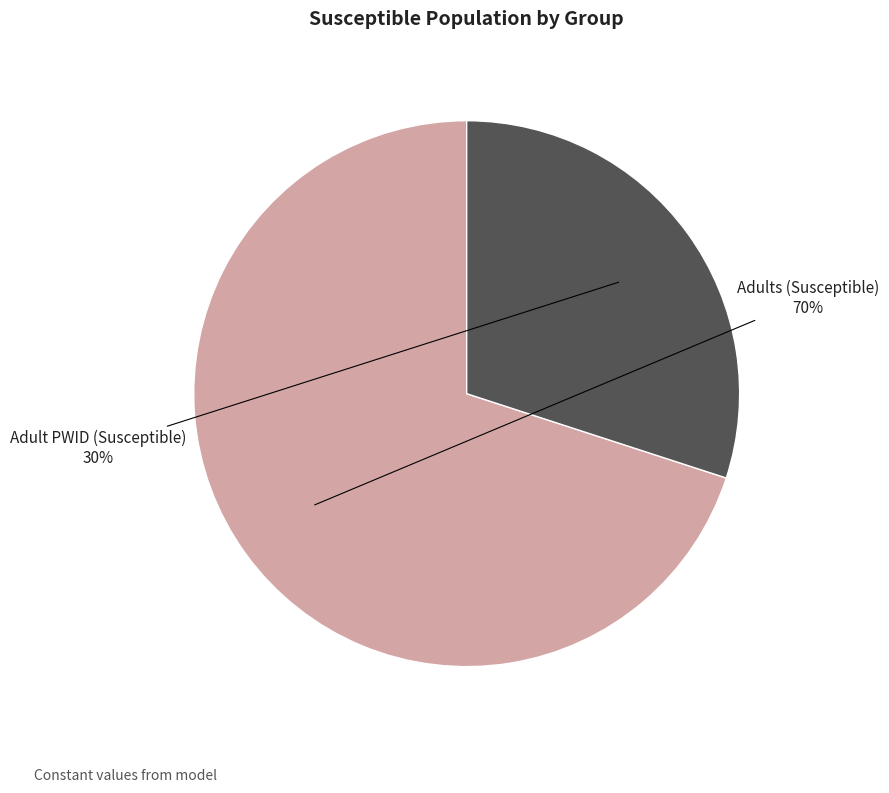

Is there any slice that represents more than half of the pie?

Yes